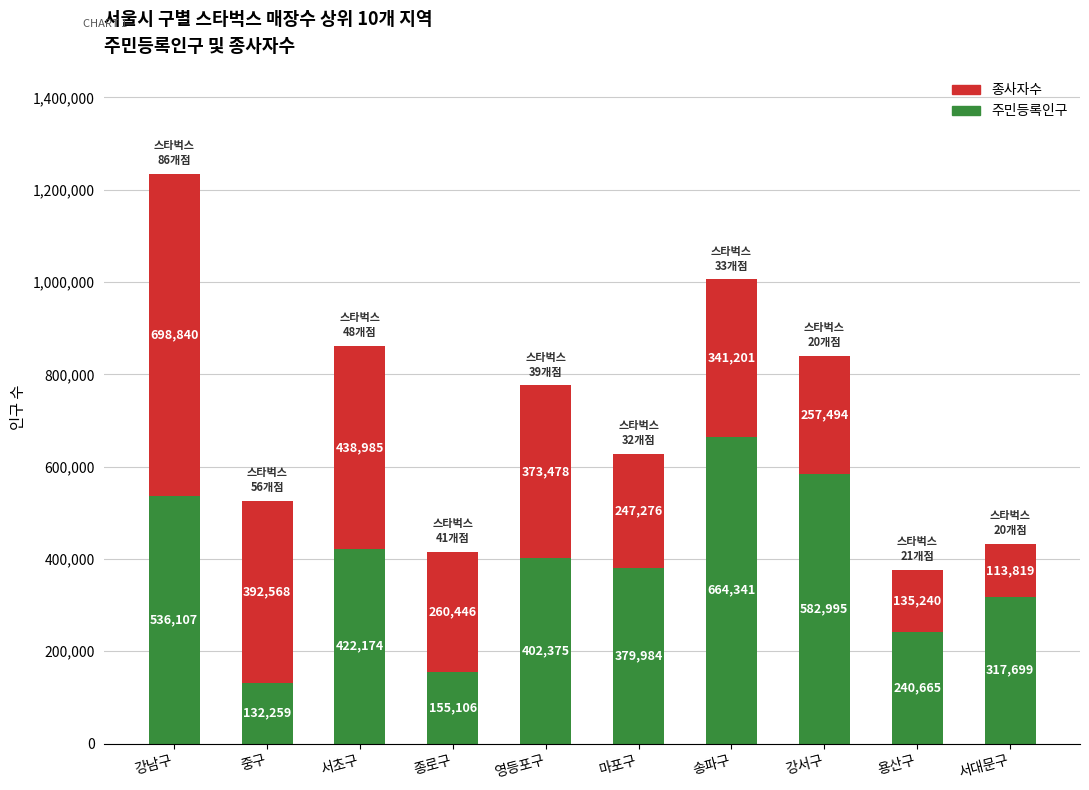

Where is 주민등록인구 nearest to the value 398300?

영등포구